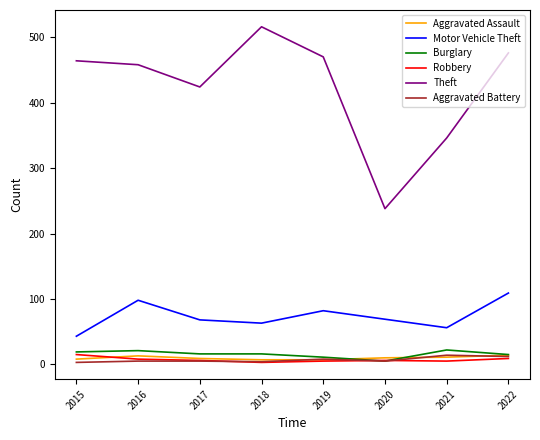

What is the minimum value shown in the chart?

3